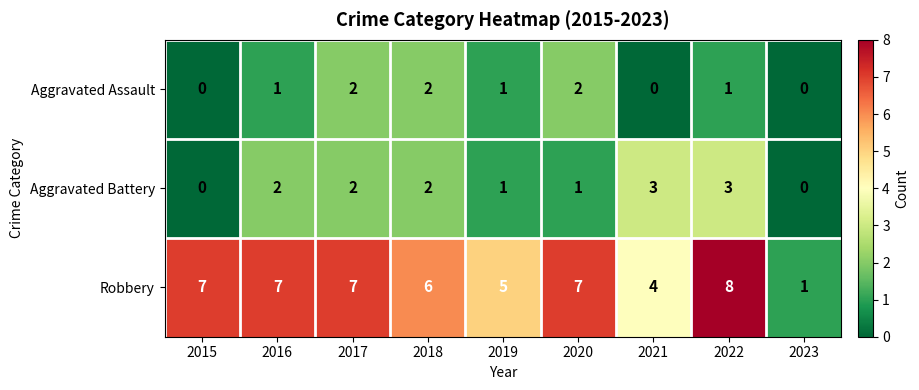

Which series has the largest total across all categories?

Robbery